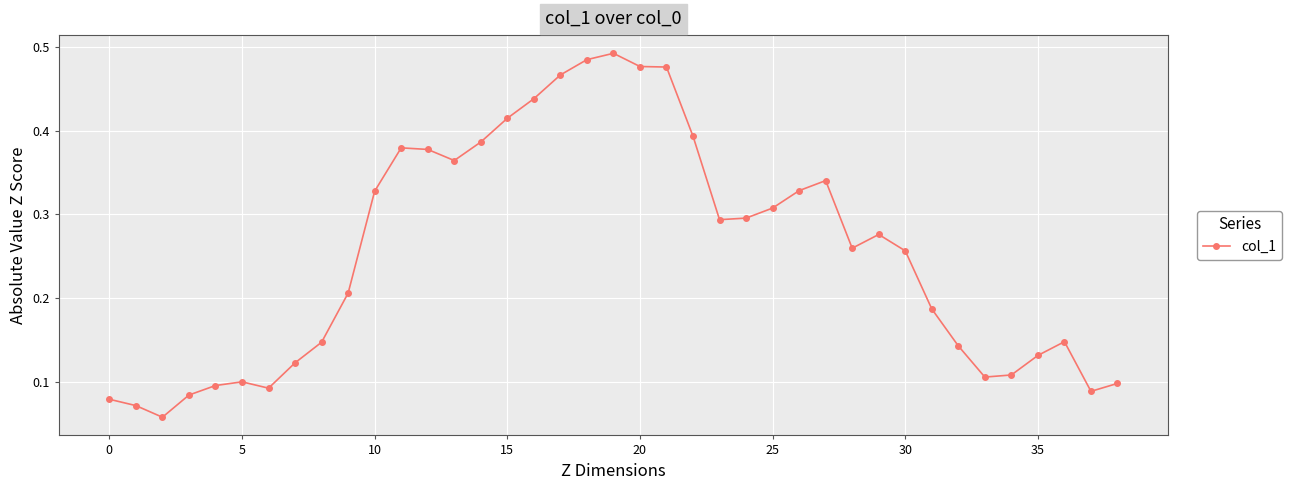

What is the sum of all values?

9.9